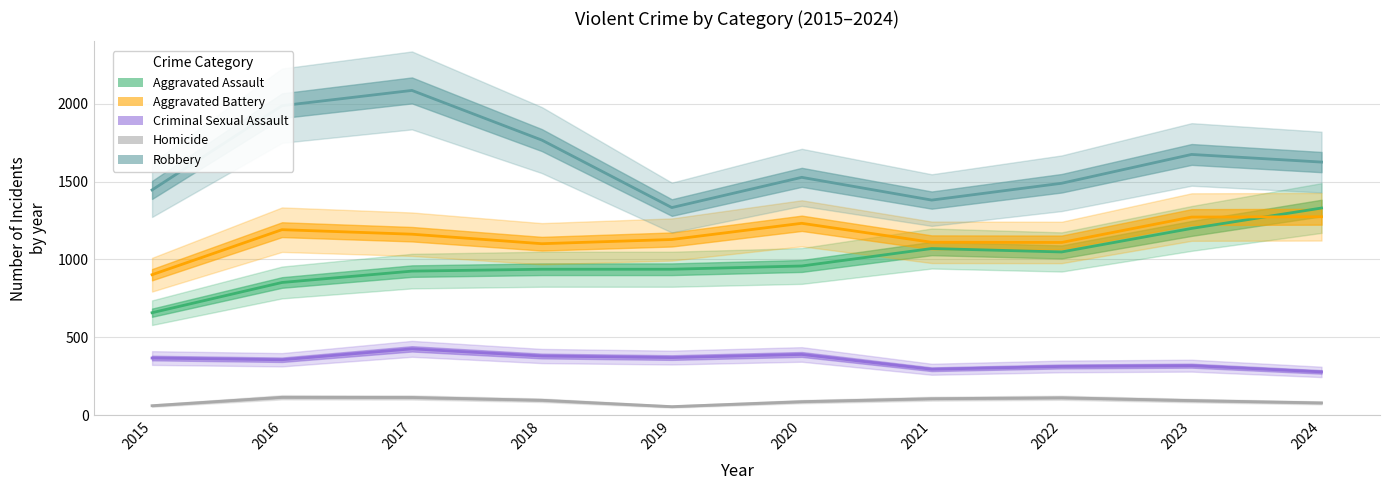

How many interior local peaks does the Robbery series have?

3